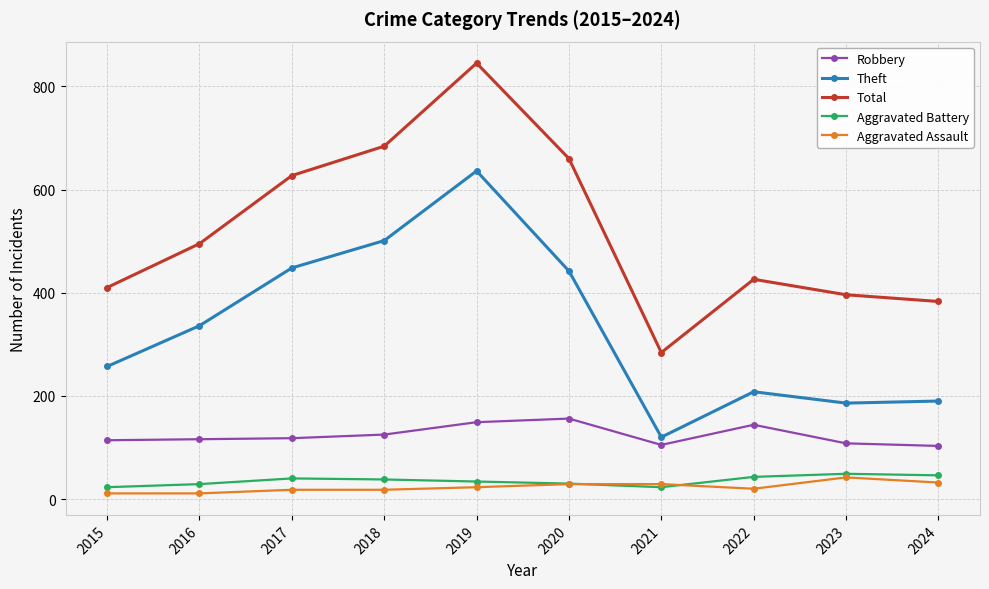

What is the difference between the maximum and minimum values in the Total series?

561